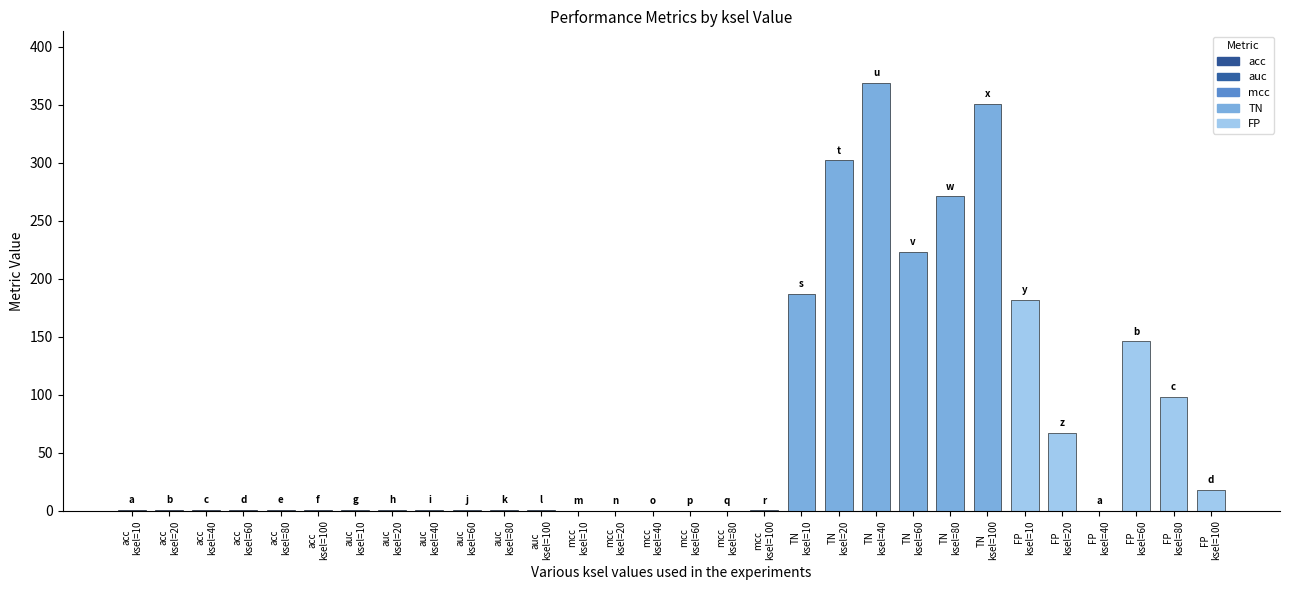

Which series has the largest total across all categories?

TN